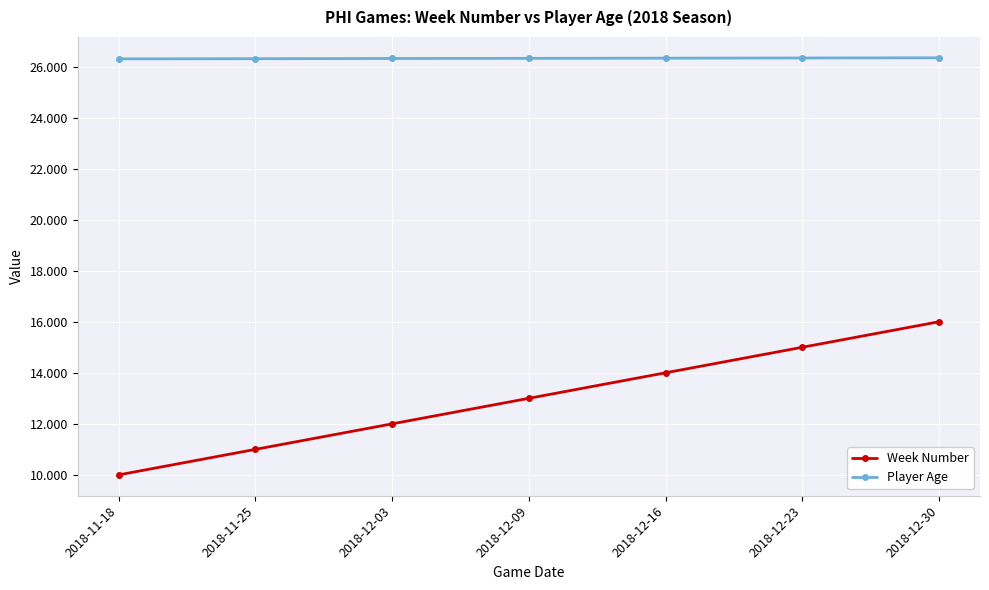

Reading left to right, what are all the values shown in this chart?

Week Number: 2018-11-18=10.0	2018-11-25=11.0	2018-12-03=12.0	2018-12-09=13.0	2018-12-16=14.0	2018-12-23=15.0	2018-12-30=16.0
Player Age: 2018-11-18=26.3	2018-11-25=26.3	2018-12-03=26.3	2018-12-09=26.3	2018-12-16=26.3	2018-12-23=26.3	2018-12-30=26.3